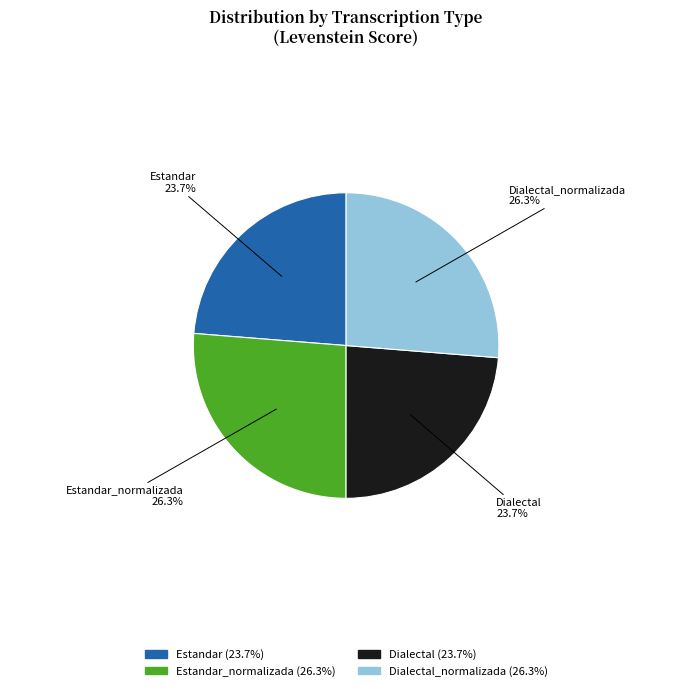

How many segments does this pie chart have?

4